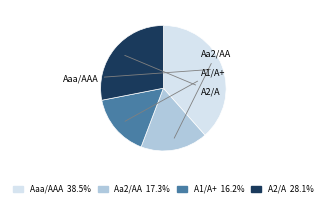

Which slice is the smallest?

A1/A+